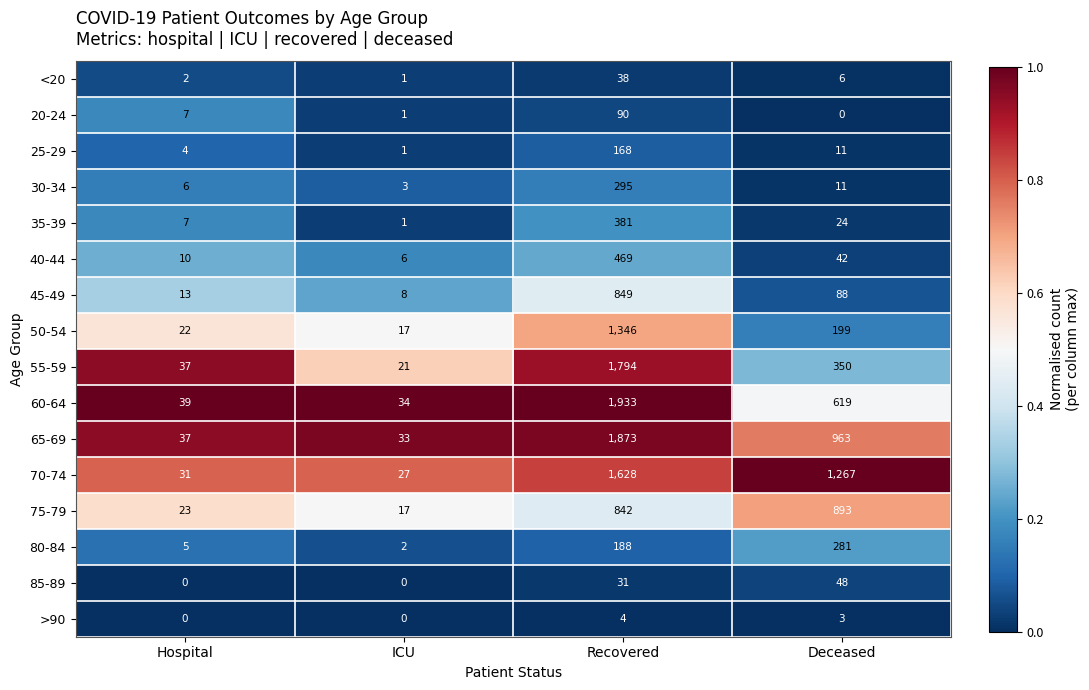

List the series in order of their peak value, highest first.

60-64, 65-69, 55-59, 70-74, 50-54, 75-79, 45-49, 40-44, 35-39, 30-34, 80-84, 25-29, 20-24, 85-89, <20, >90